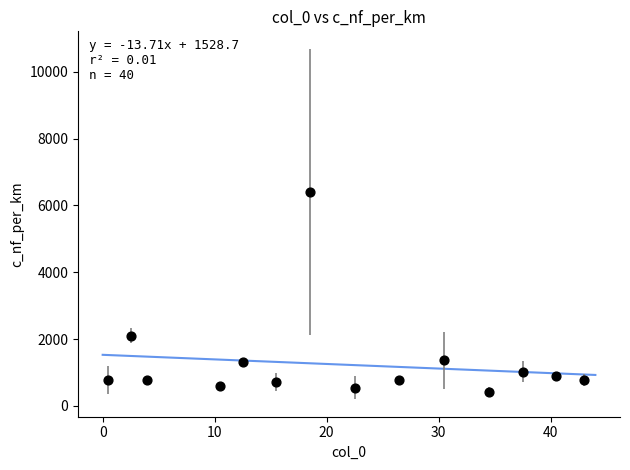

What Y value in the scatter plot is closest to 3413?

2104.3